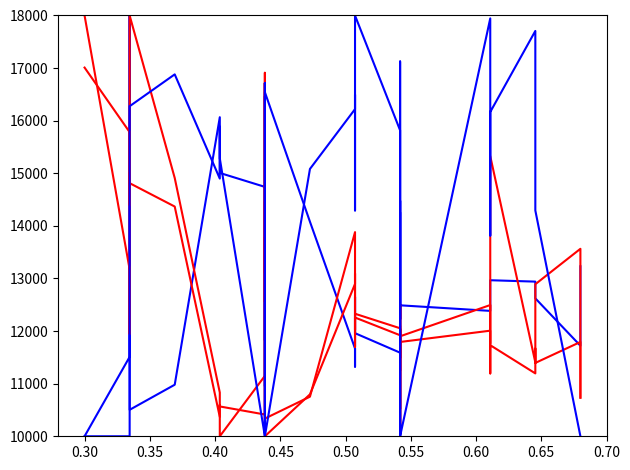

What position from the right is 0.65?

32